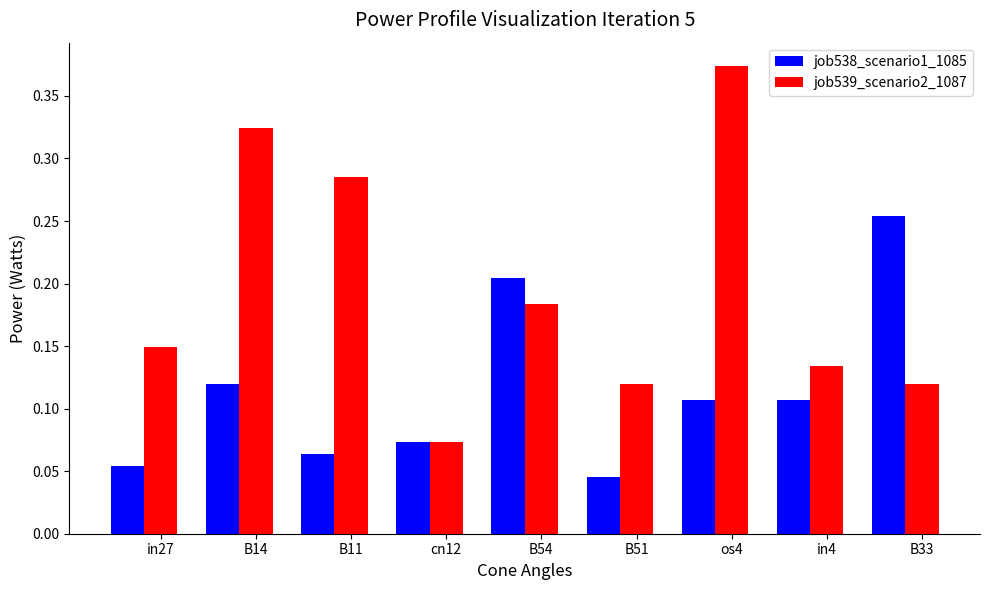

What is the sum of all job538_scenario1_1085 values?

1.0